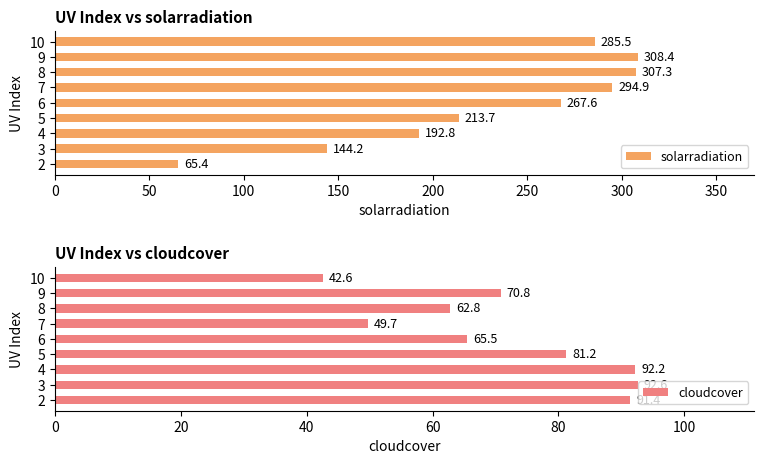

How many values in the solarradiation series are below 267?

4